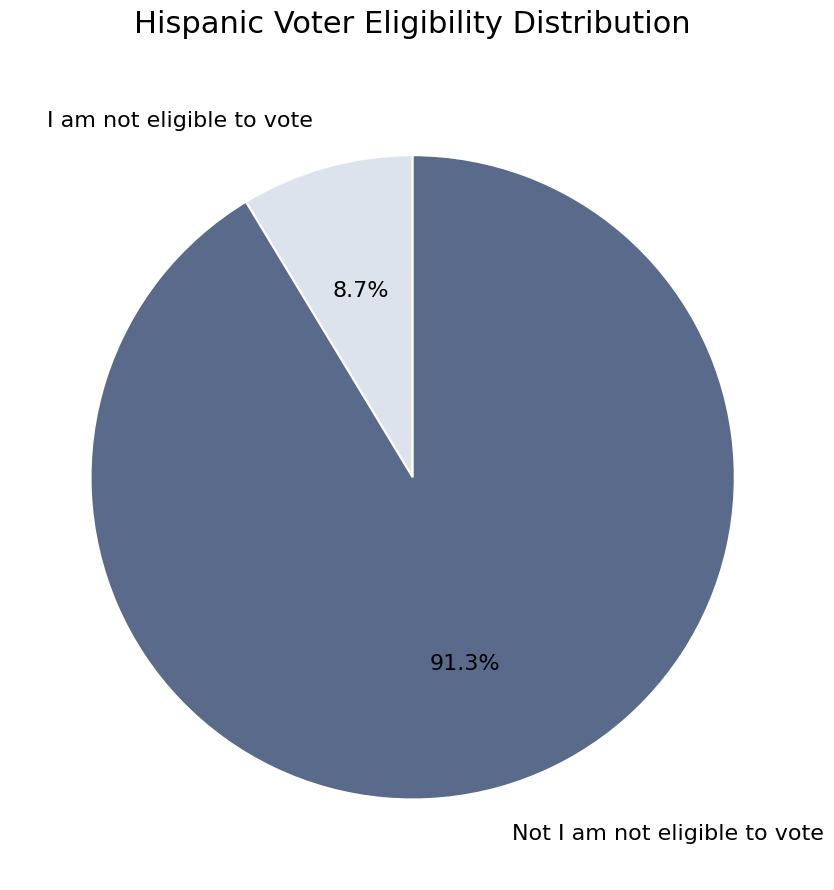

What percentage is NOT represented by Not I am not eligible to vote?

8.7%